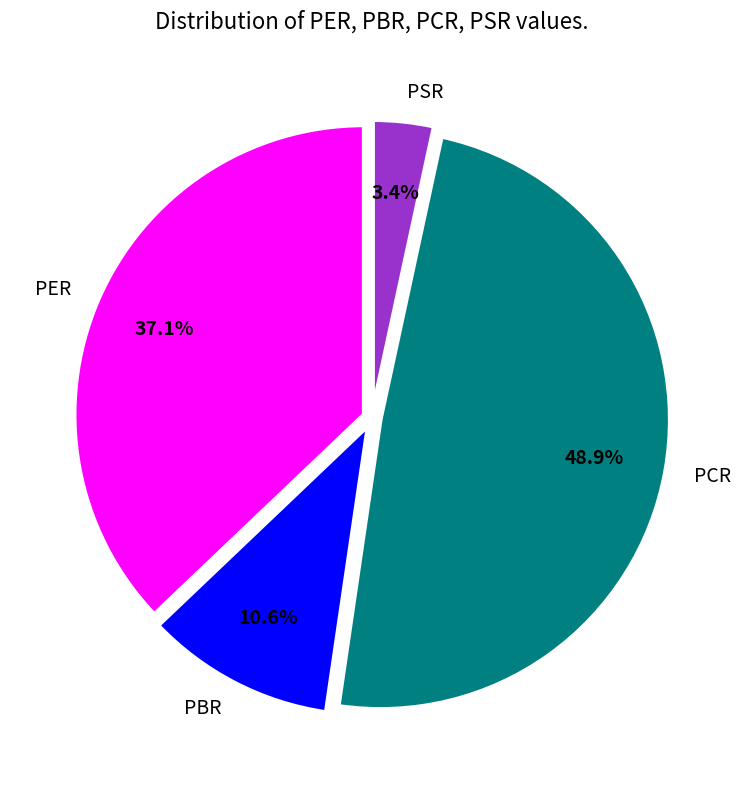

Which slice is the largest?

PCR